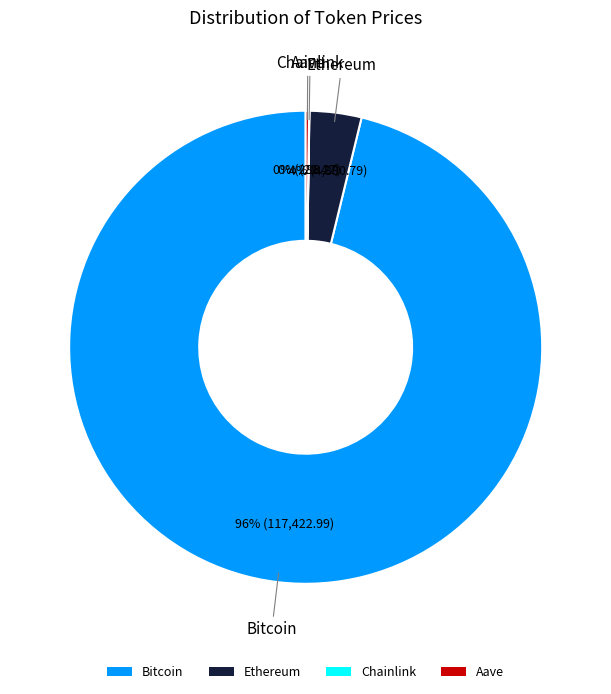

What percentage is the Ethereum slice, to the nearest percent?

4%